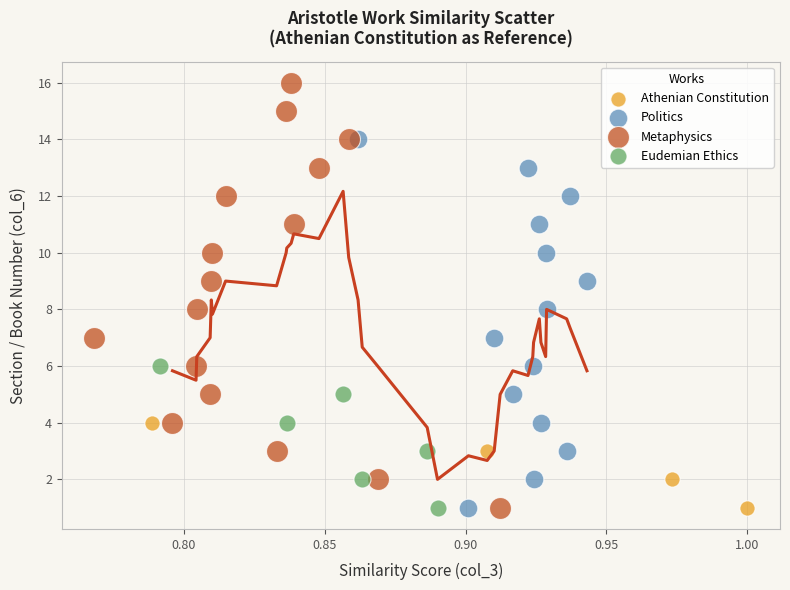

Which series contains the highest Y value?

Metaphysics